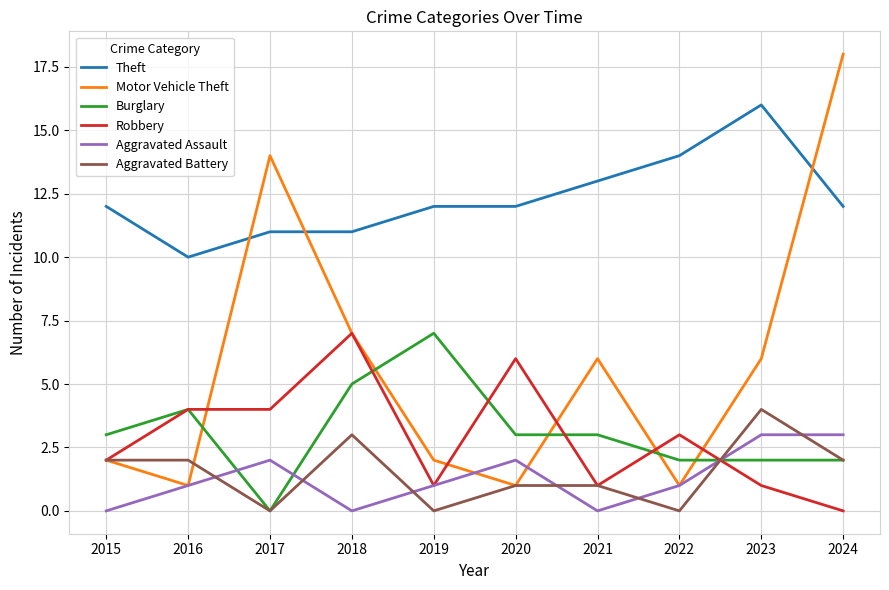

Which series has the largest total across all categories?

Theft